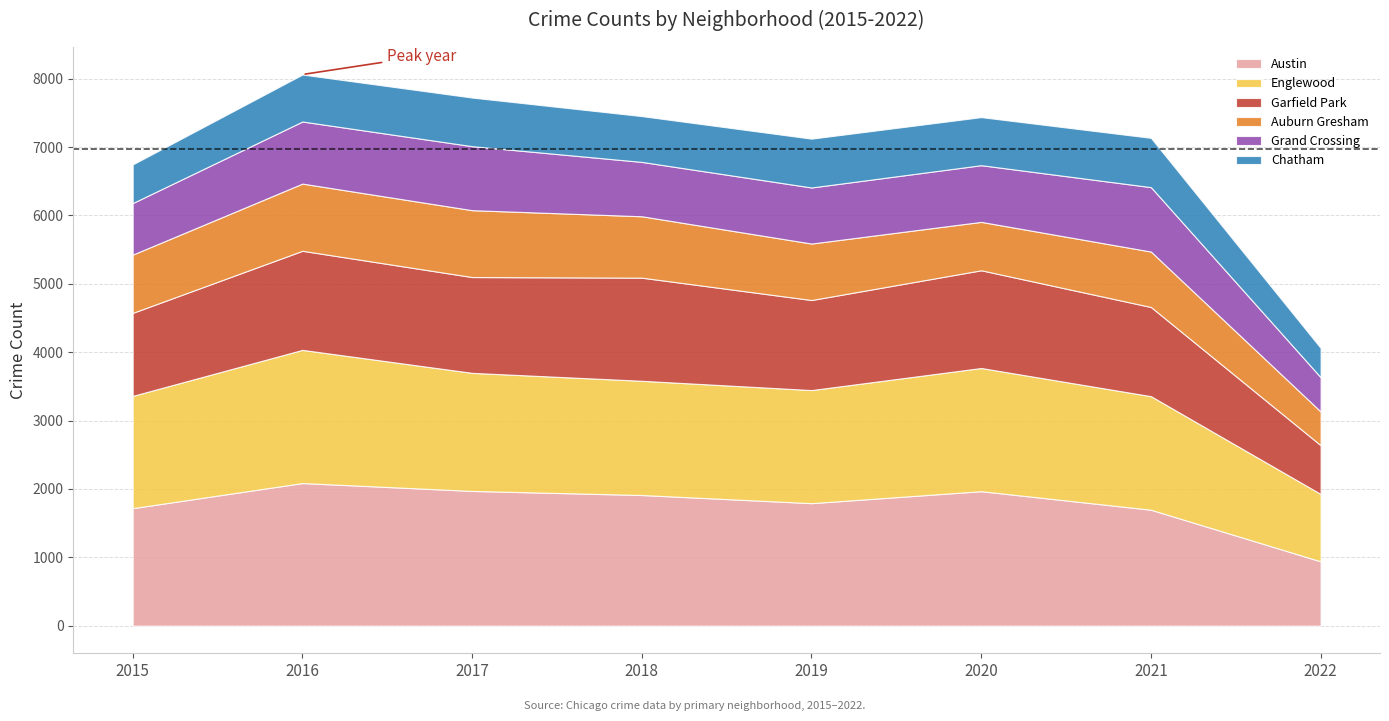

True or false: Grand Crossing and Englewood cross at least once.

False